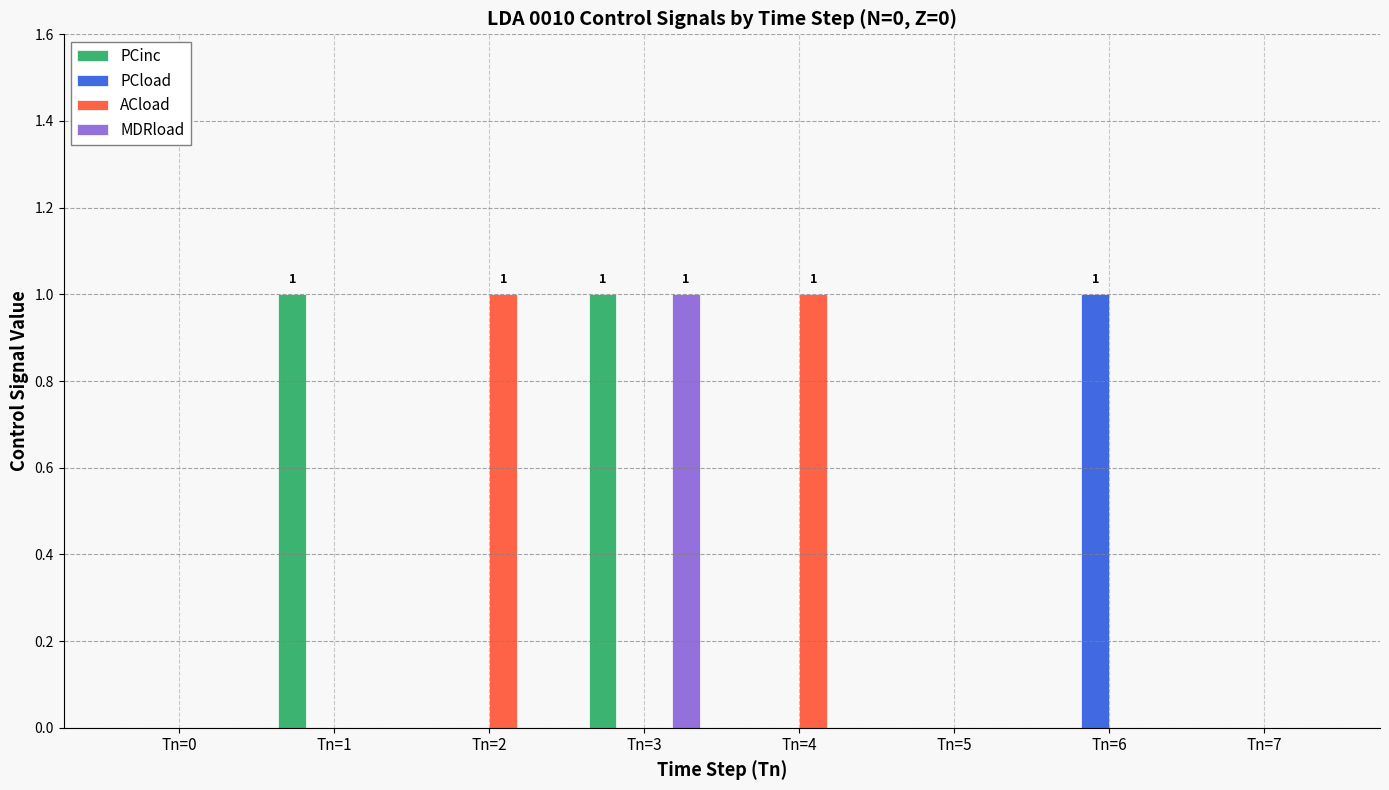

What is the sum of the MDRload values at Tn=3 and Tn=4?

1